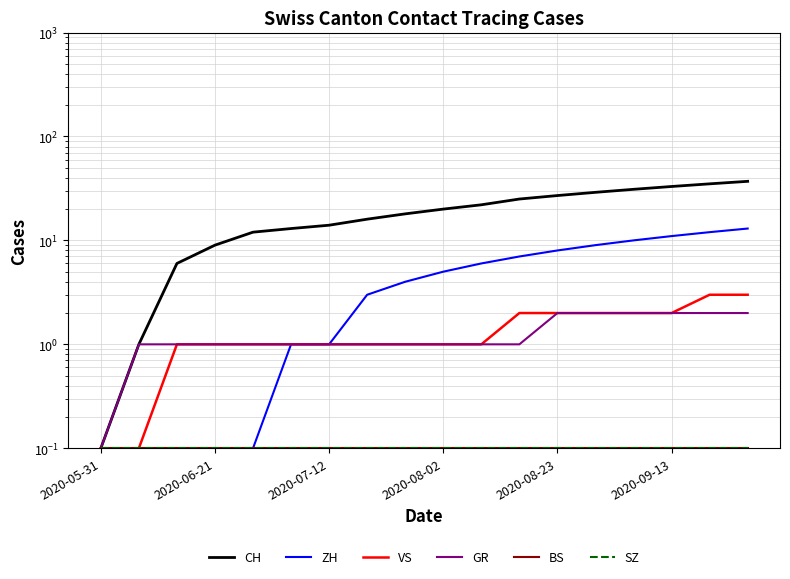

What is the minimum value for VS?

0.1